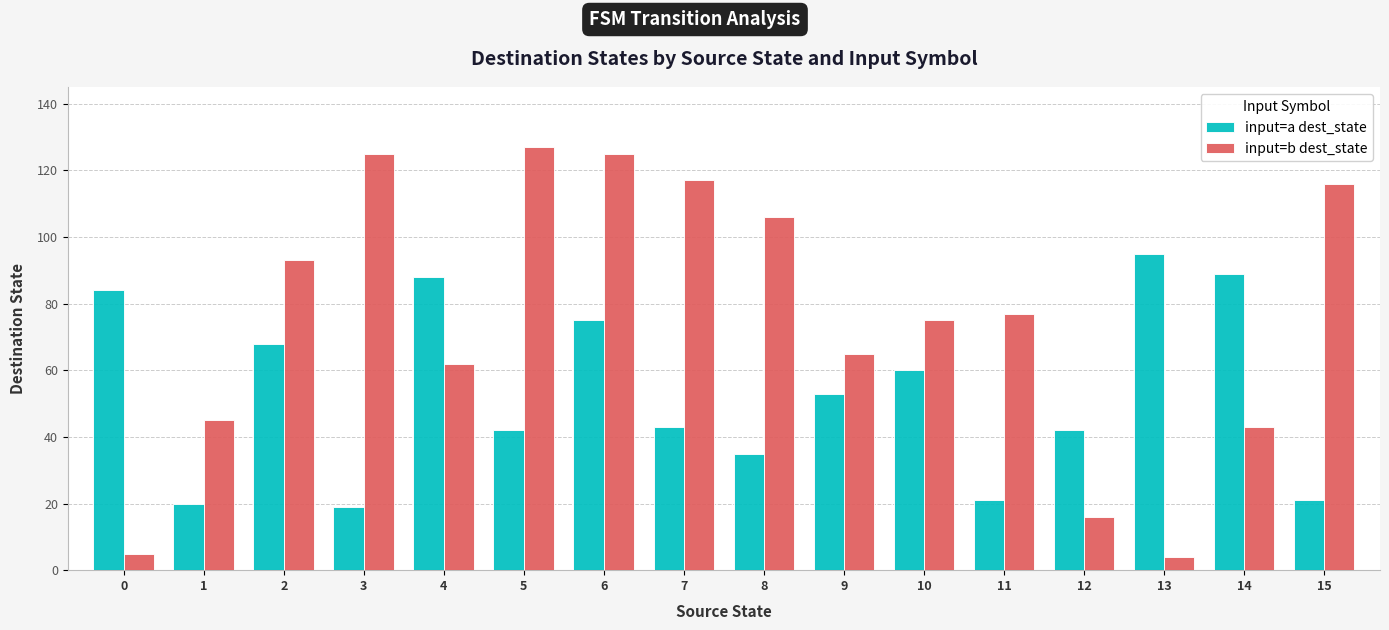

What is the average value of the input=a dest_state series?

53